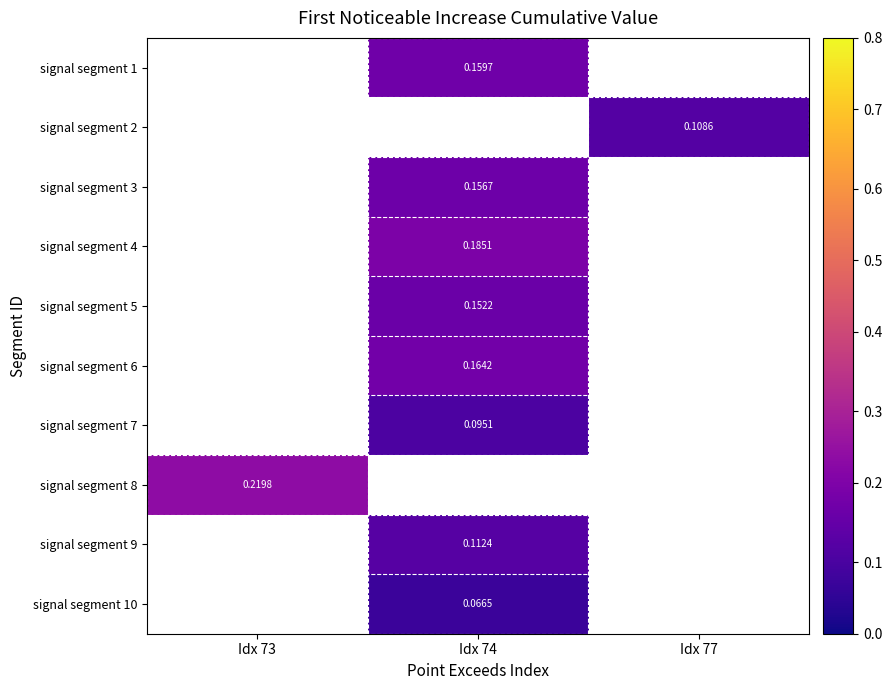

What is the greatest value displayed?

0.2